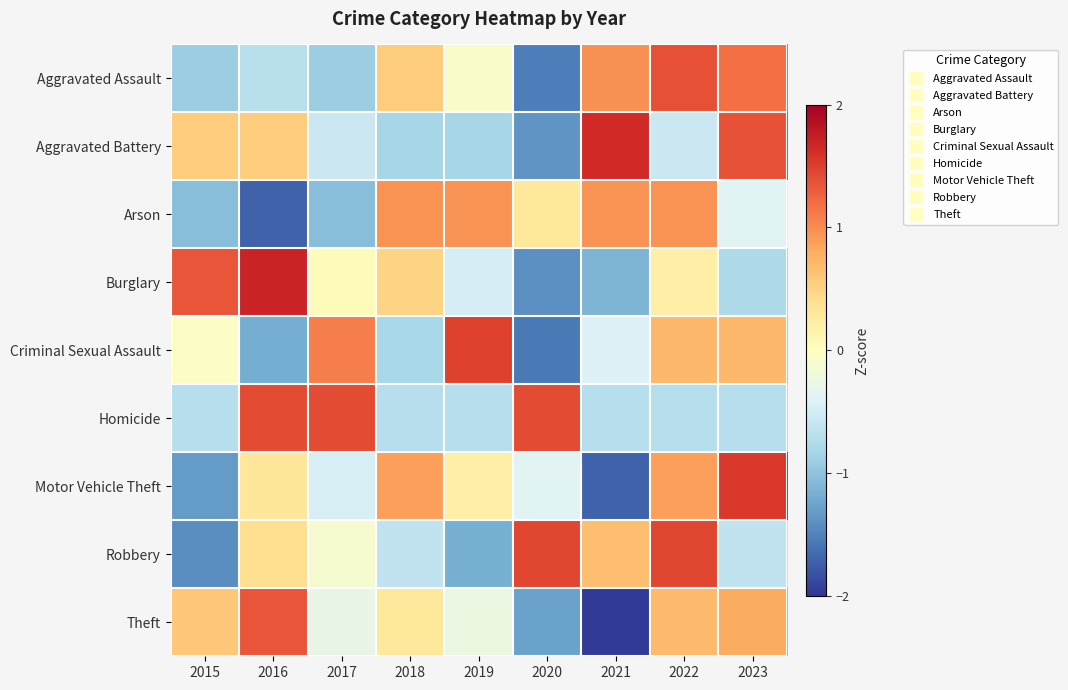

Rank the series by their maximum value, from lowest to highest.

Arson, Theft, Aggravated Assault, Homicide, Robbery, Criminal Sexual Assault, Motor Vehicle Theft, Aggravated Battery, Burglary